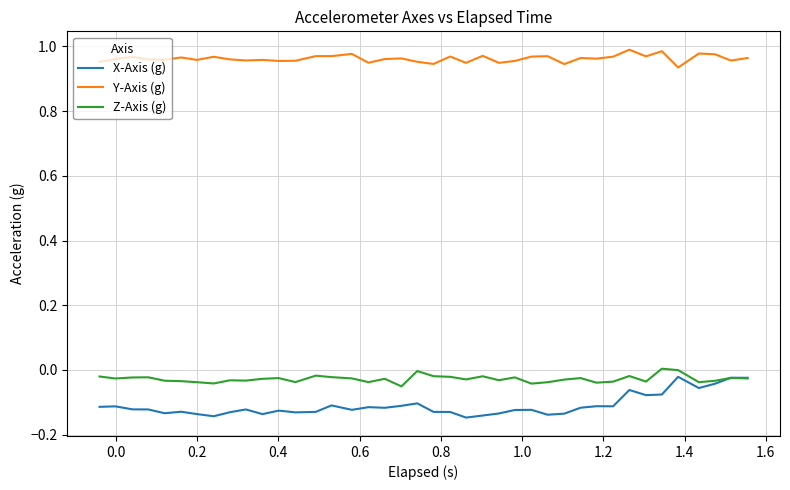

What is the difference between the maximum and minimum values in the Y-Axis (g) series?

0.1